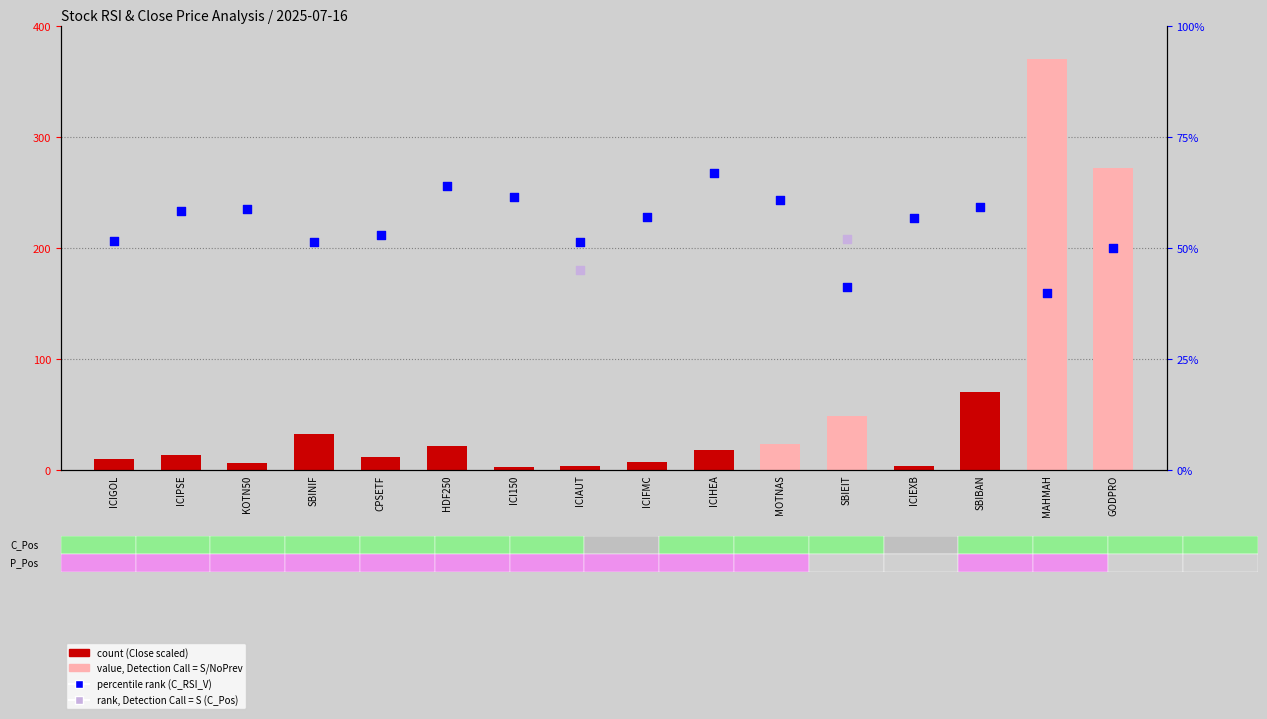

Which series has the largest total across all categories?

count